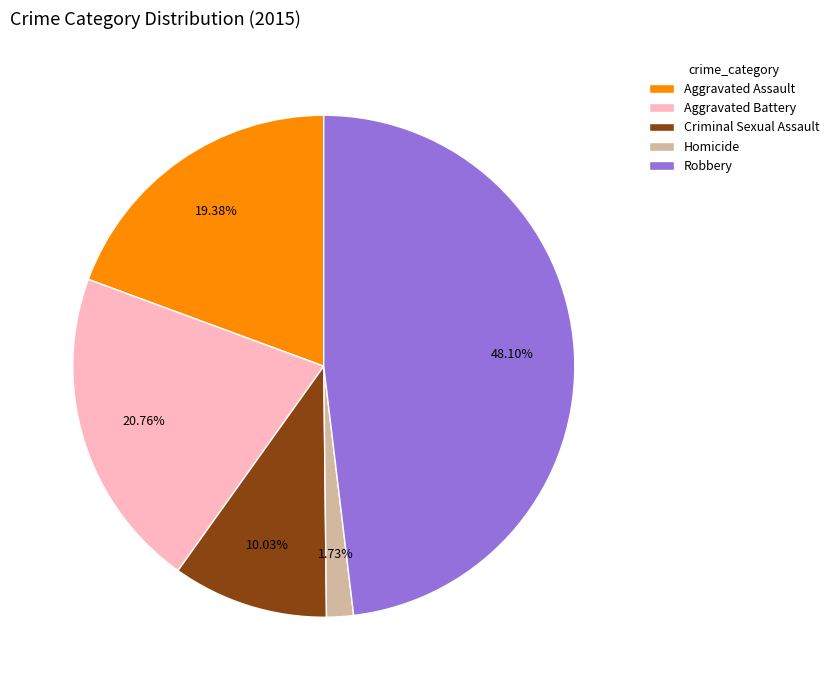

Does Criminal Sexual Assault represent more than half of the total?

No